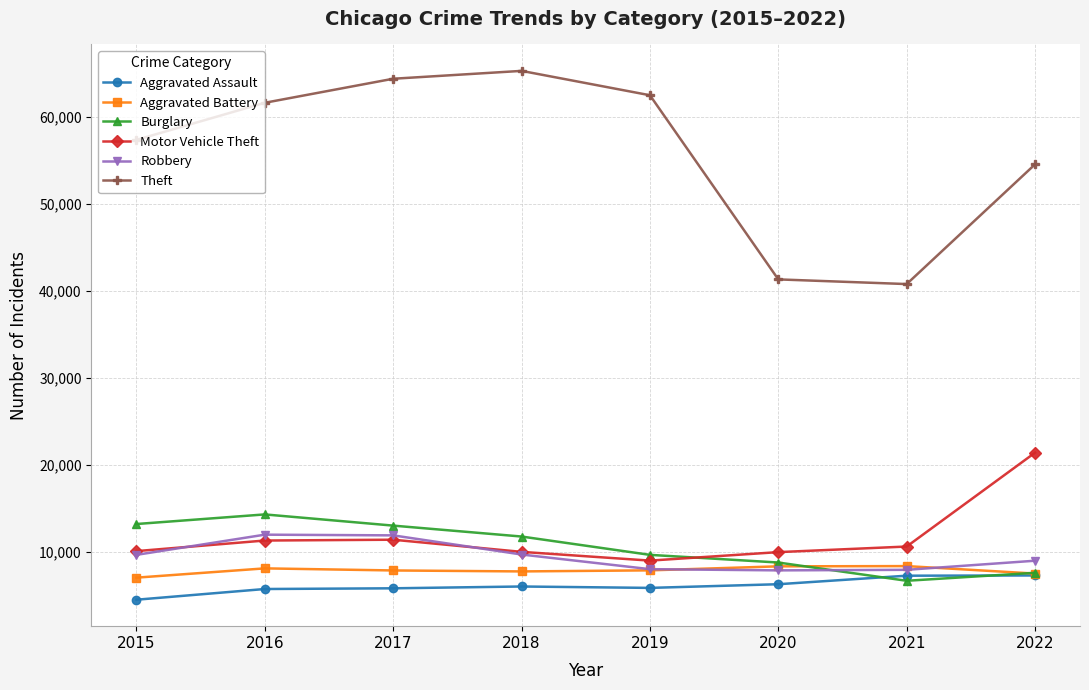

List the series in order of their peak value, lowest first.

Aggravated Assault, Aggravated Battery, Robbery, Burglary, Motor Vehicle Theft, Theft